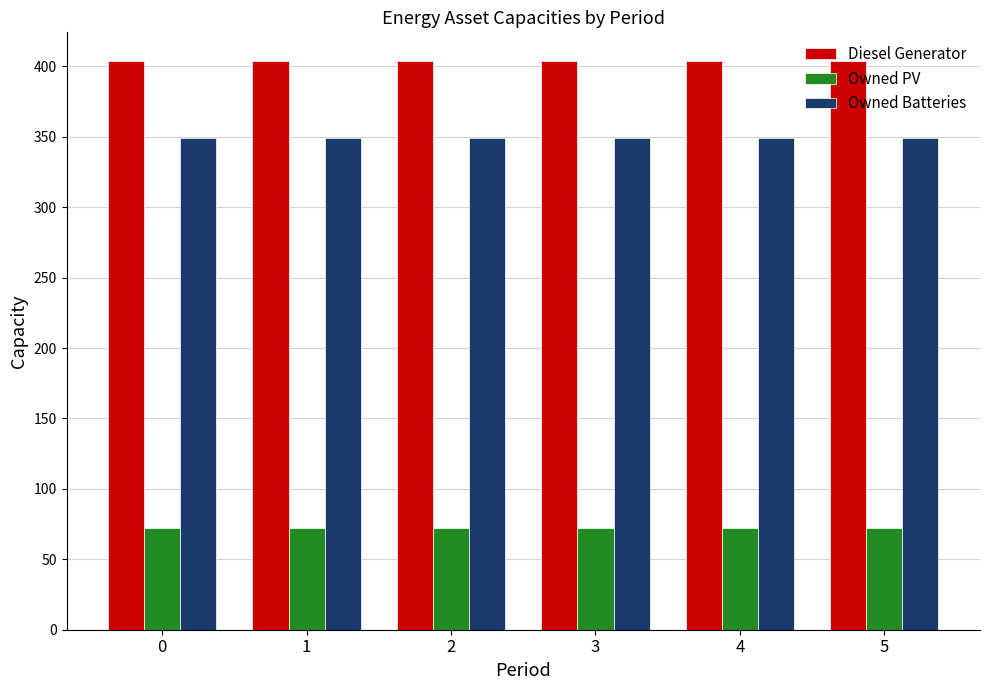

What is the difference between the highest and lowest values at 0?

332